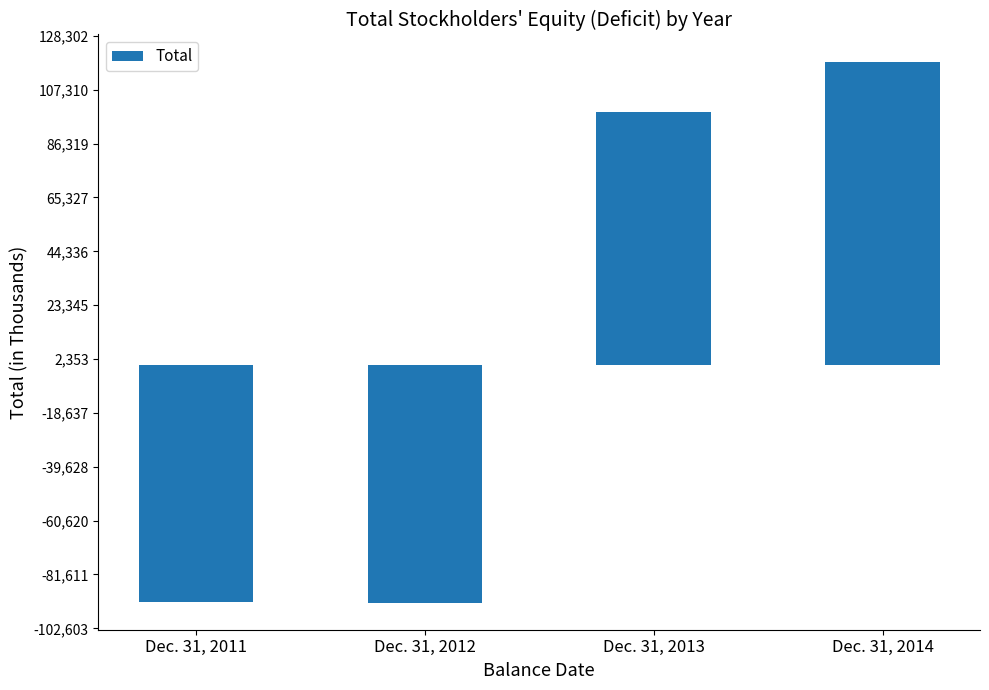

Is it true that the value at Dec. 31, 2014 is 118302?

True